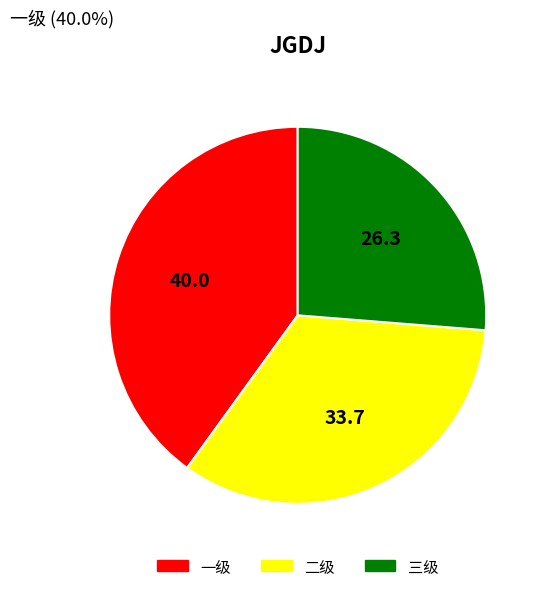

Rank the categories by value from lowest to highest.

三级, 二级, 一级